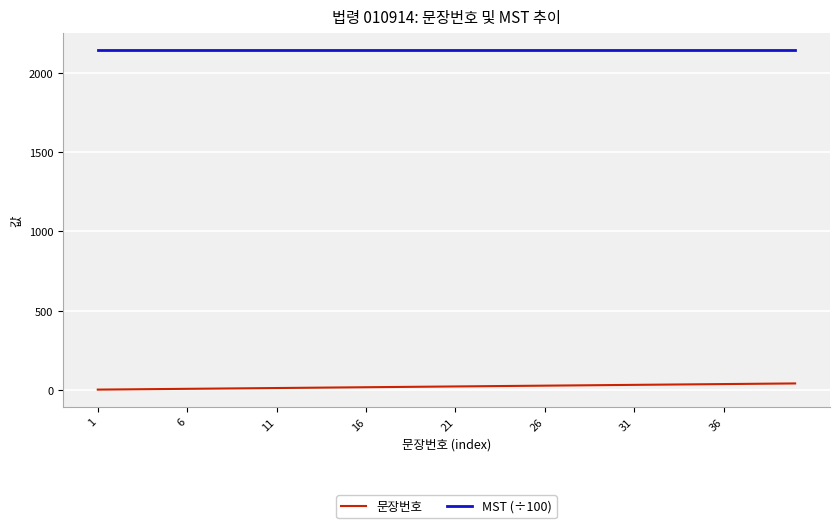

True or false: 문장번호 and MST (÷100) intersect in this chart.

False